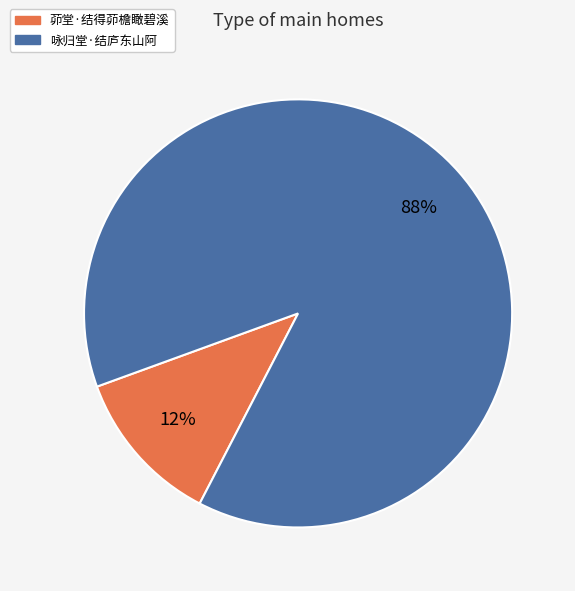

To the nearest percent, what is the difference between the 茆堂·结得茆檐瞰碧溪 and 咏归堂·结庐东山阿 slice percentages?

76%